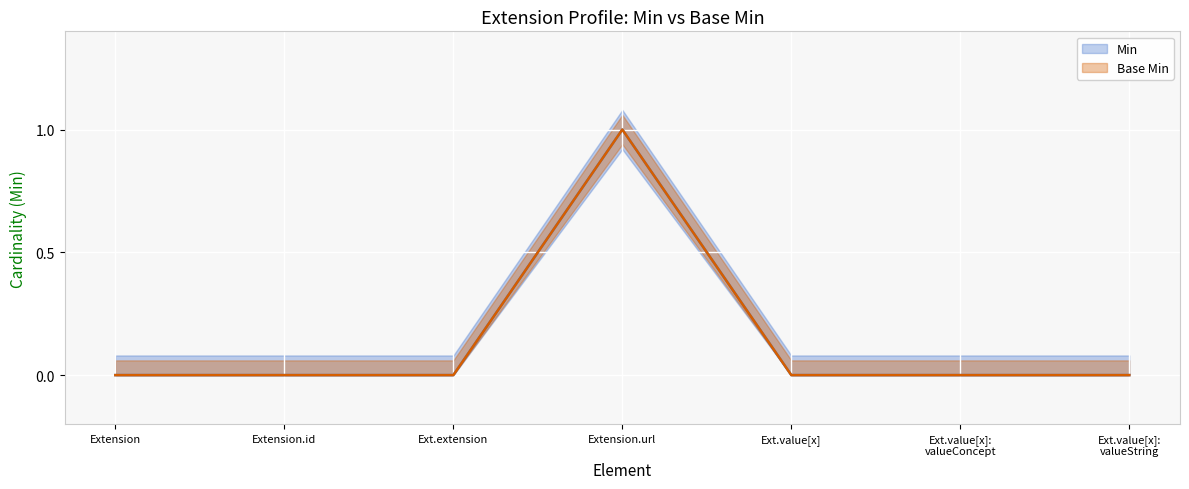

Reading left to right, transcribe all the data shown in this chart.

Min: Extension=0	Extension.id=0	Ext.extension=0	Extension.url=1	Ext.value[x]=0	Ext.value[x]:
valueConcept=0	Ext.value[x]:
valueString=0
Base Min: Extension=0	Extension.id=0	Ext.extension=0	Extension.url=1	Ext.value[x]=0	Ext.value[x]:
valueConcept=0	Ext.value[x]:
valueString=0